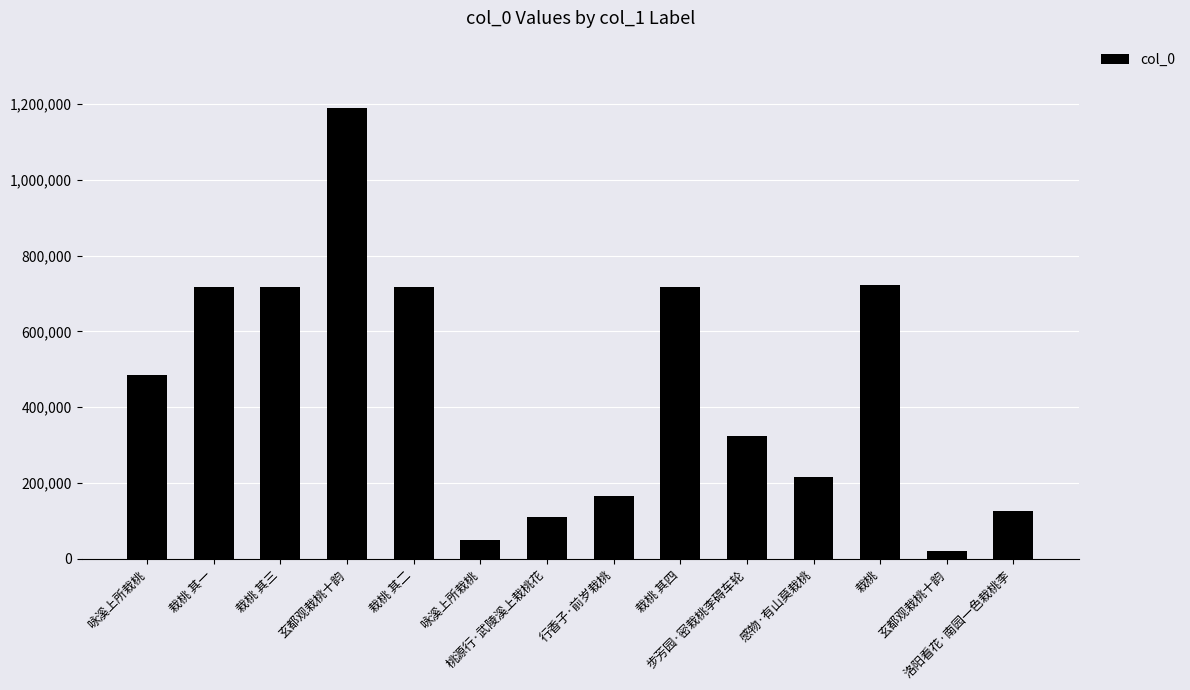

At which category does the chart reach its peak across all series?

玄都观栽桃十韵